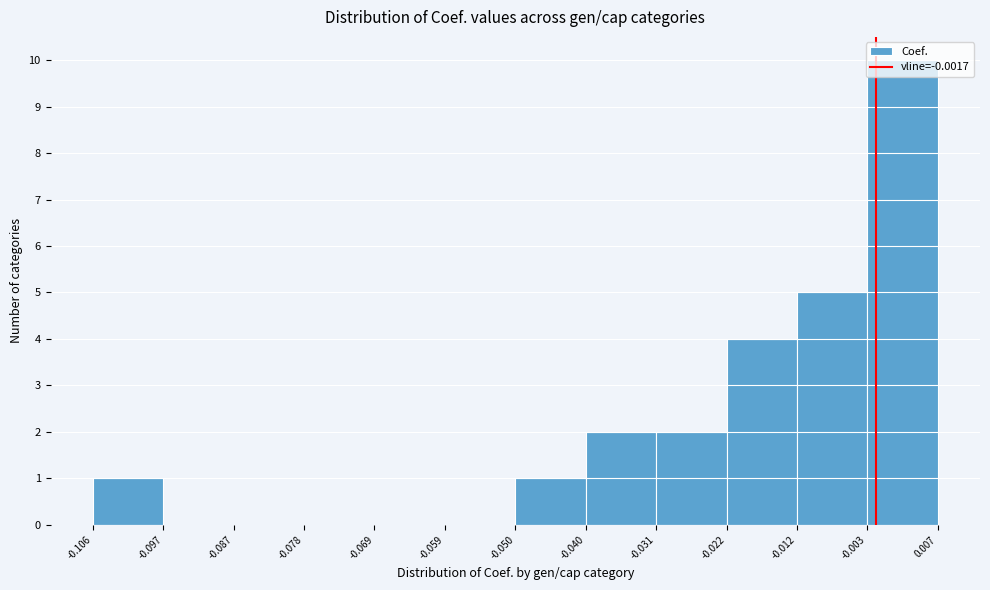

Reading left to right, transcribe this chart: for each bar, give the range it covers on the x-axis and its height. The values are not printed on the chart, so give them approximately, as read against the axis.

-0.106 to -0.097: 1
-0.097 to -0.087: 0
-0.087 to -0.078: 0
-0.078 to -0.069: 0
-0.069 to -0.059: 0
-0.059 to -0.050: 0
-0.050 to -0.040: 1
-0.040 to -0.031: 2
-0.031 to -0.022: 2
-0.022 to -0.012: 4
-0.012 to -0.003: 5
-0.003 to 0.007: 10